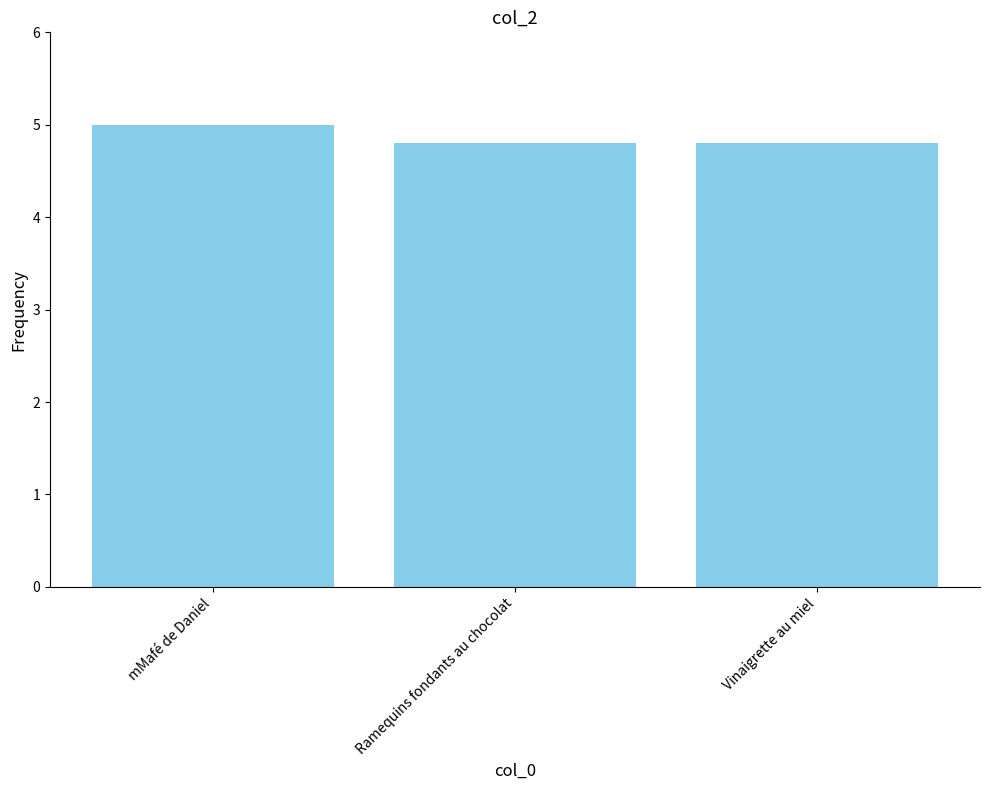

What value does the data have at Vinaigrette au miel?

4.8